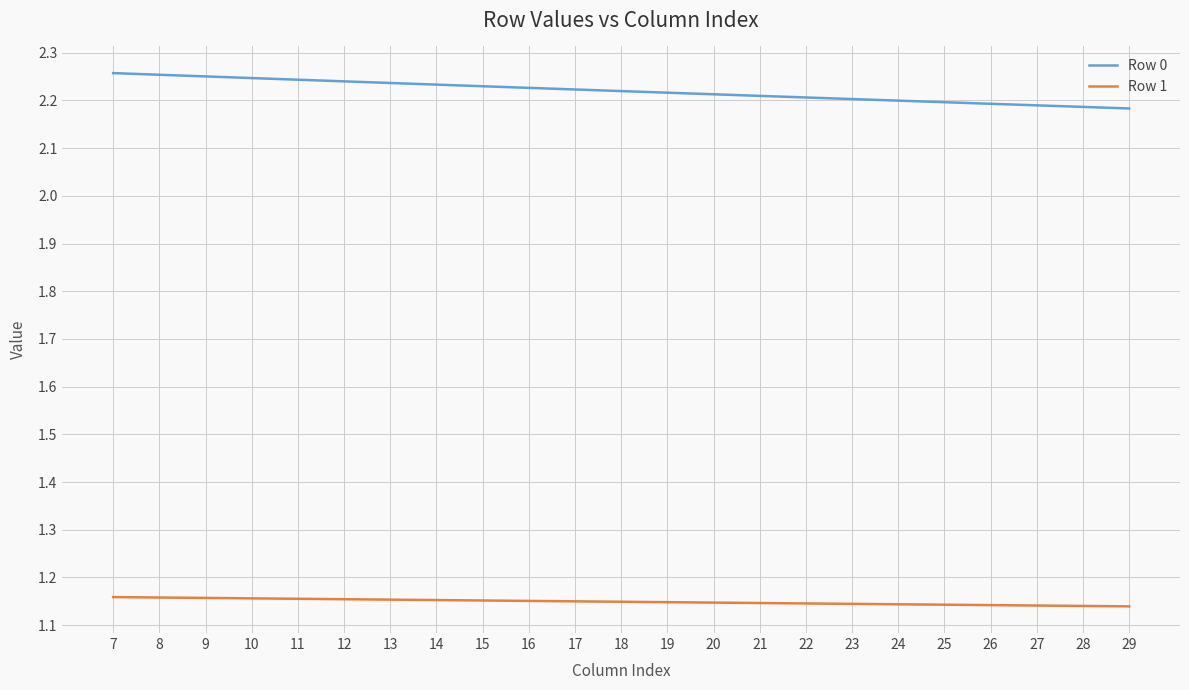

Which series has the largest total across all categories?

Row 0